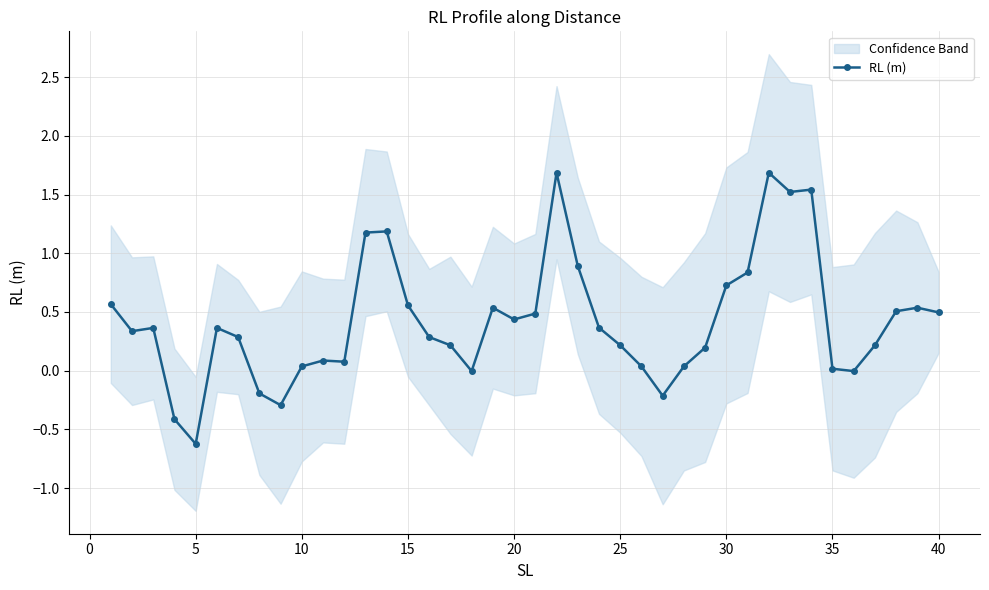

True or false: RL (m) has more than 2 points higher than both neighbors.

True